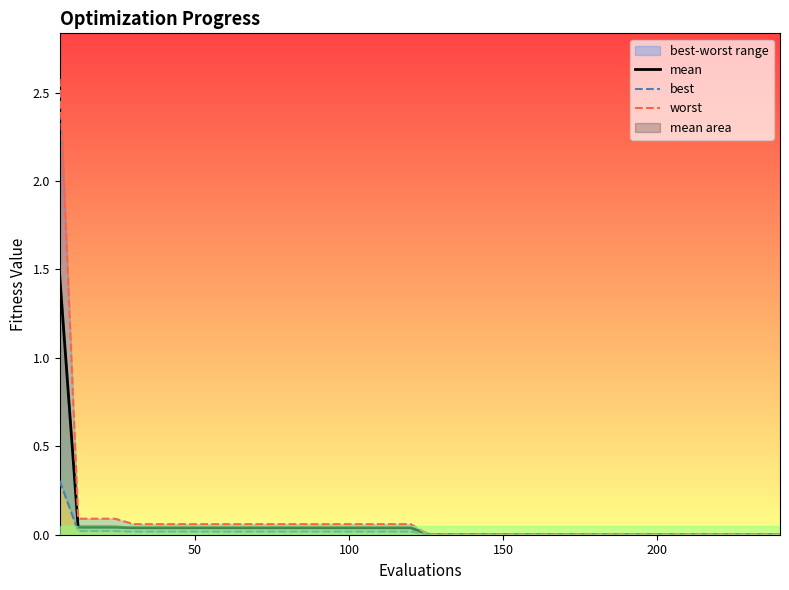

True or false: mean and best intersect in this chart.

False